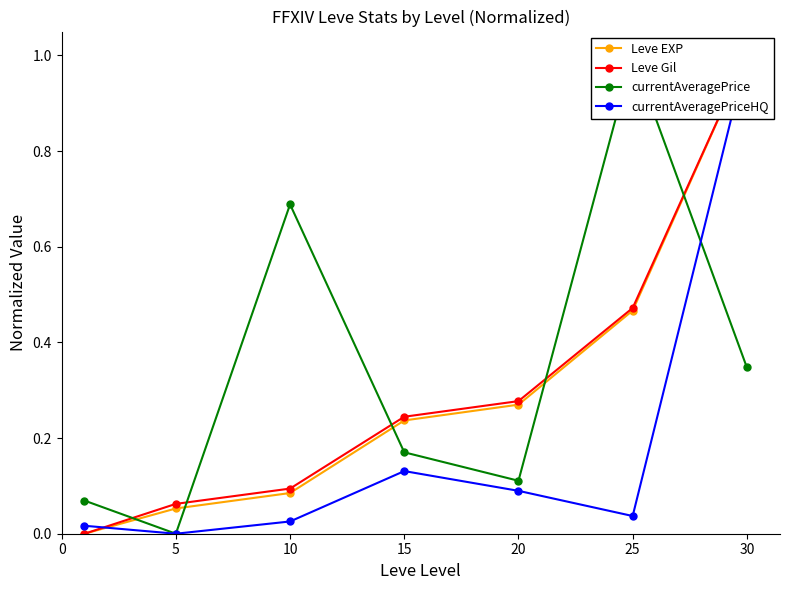

The currentAveragePrice series shows 0.0 at 5. True or false?

True